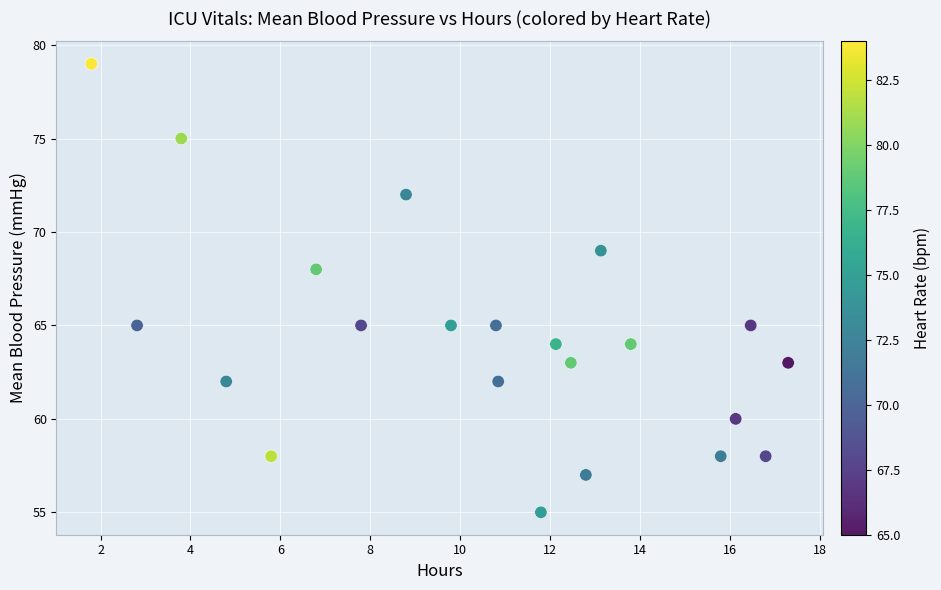

What Y value in the scatter plot is closest to 67?

68